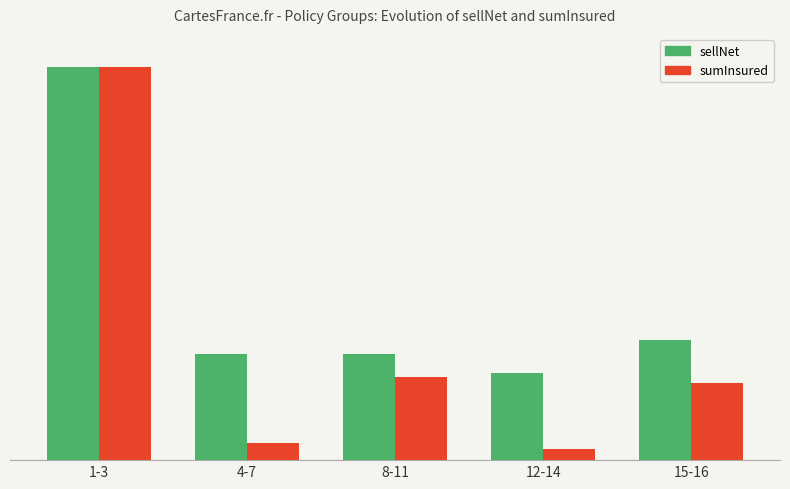

At which label does sellNet reach its minimum?

12-14